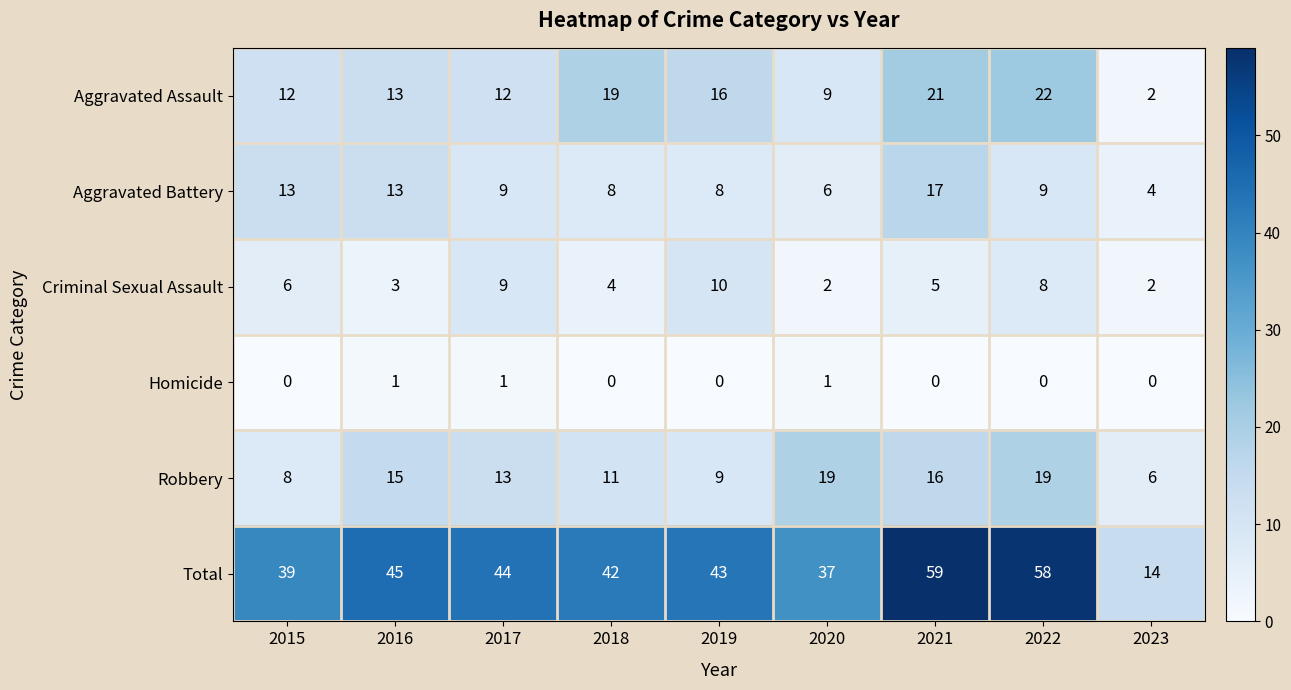

How many data points does each series have?

9